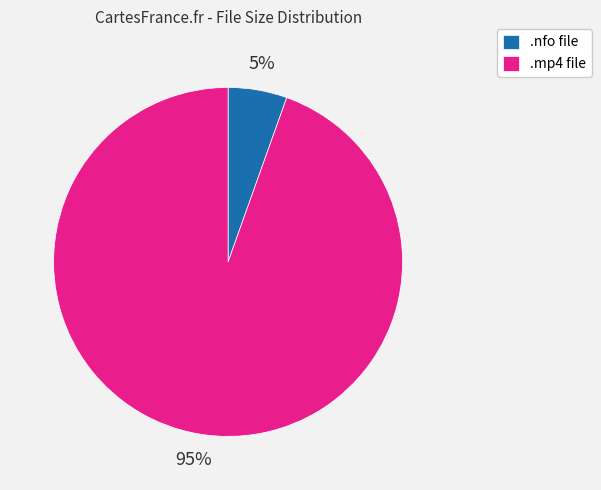

Does any single category account for the majority?

Yes